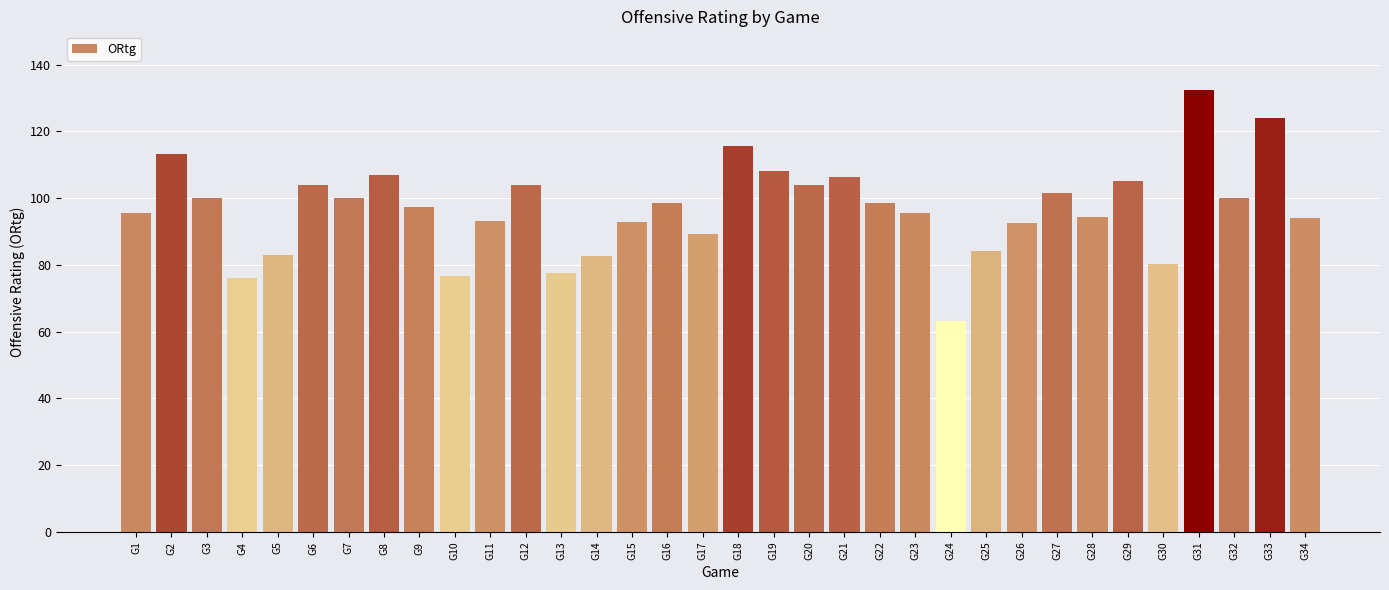

Does the chart contain any negative values?

No